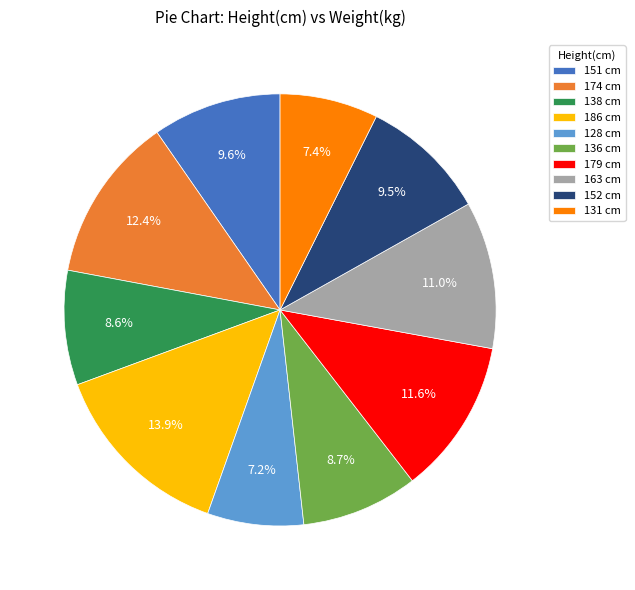

To the nearest percent, what is the average slice percentage?

10%